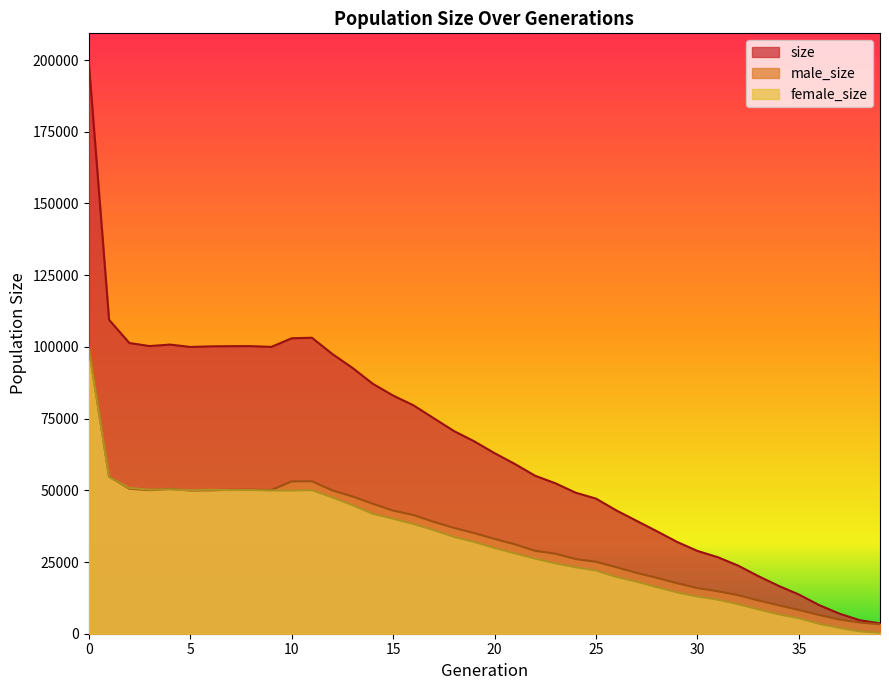

Reading left to right, extract all data points from this chart.

size: 0=199346	1=109451	2=101352	3=100281	4=100804	5=99981	6=100183	7=100247	8=100253	9=100003	10=102999	11=103189	12=97541	13=92670	14=87136	15=83031	16=79645	17=75148	18=70660	19=67079	20=62954	21=59191	22=55079	23=52446	24=49166	25=47107	26=43006	27=39365	28=35736	29=31999	30=28870	31=26694	32=23764	33=20095	34=16696	35=13672	36=9984	37=7000	38=4719	39=3608
male_size: 0=99970	1=54800	2=50537	3=50062	4=50469	5=49939	6=49997	7=50168	8=50191	9=50079	10=53108	11=53145	12=49992	13=47847	14=45308	15=42937	16=41384	17=39010	18=36896	19=35091	20=33064	21=31180	22=28902	23=27905	24=26020	25=25084	26=23195	27=21218	28=19482	29=17616	30=15907	31=14809	32=13443	33=11609	34=9931	35=8266	36=6525	37=4958	38=3898	39=3281
female_size: 0=99376	1=54651	2=50815	3=50219	4=50335	5=50042	6=50186	7=50079	8=50062	9=49924	10=49891	11=50044	12=47549	13=44823	14=41828	15=40094	16=38261	17=36138	18=33764	19=31988	20=29890	21=28011	22=26177	23=24541	24=23146	25=22023	26=19811	27=18147	28=16254	29=14383	30=12963	31=11885	32=10321	33=8486	34=6765	35=5406	36=3459	37=2042	38=821	39=327